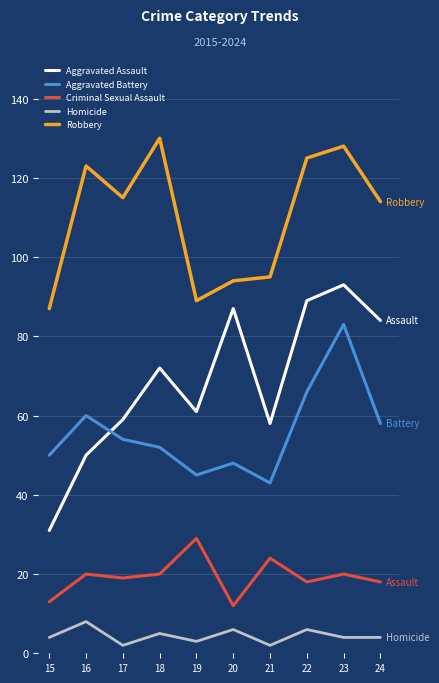

Is it true that Aggravated Battery equals 50 at 15?

True